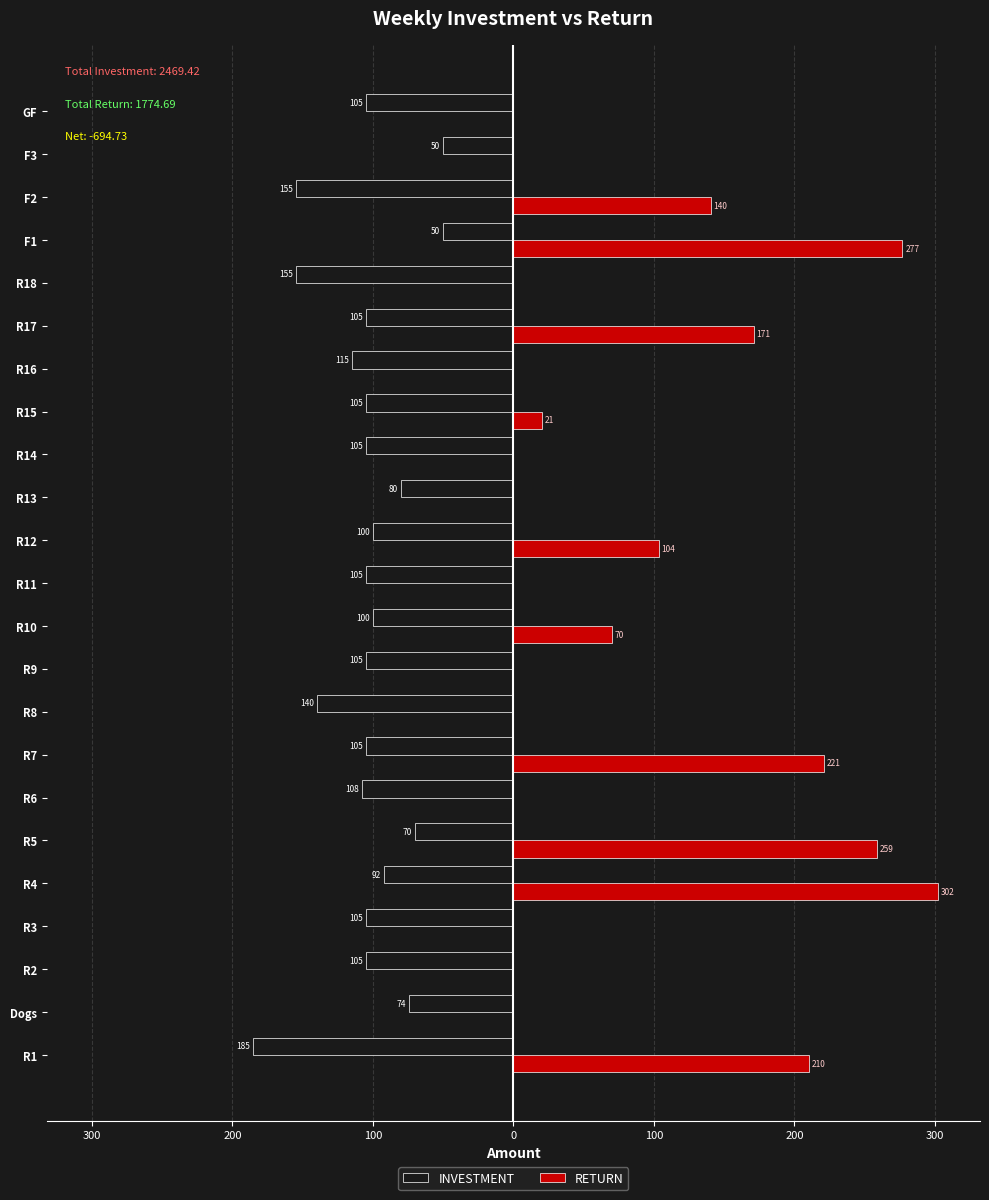

What are all the series names shown in the legend?

INVESTMENT, RETURN